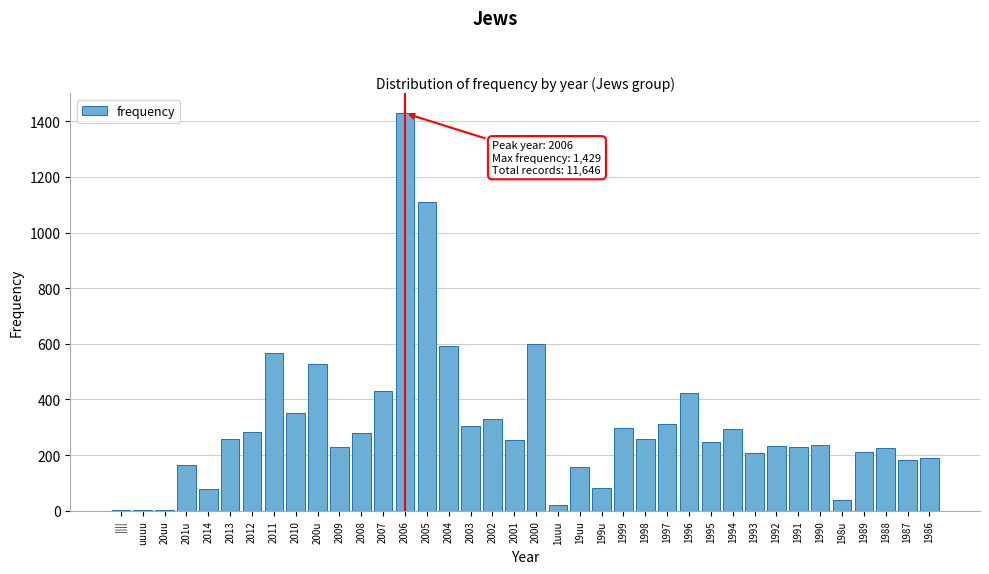

What is the change in value from 2012 to 1991?

-54